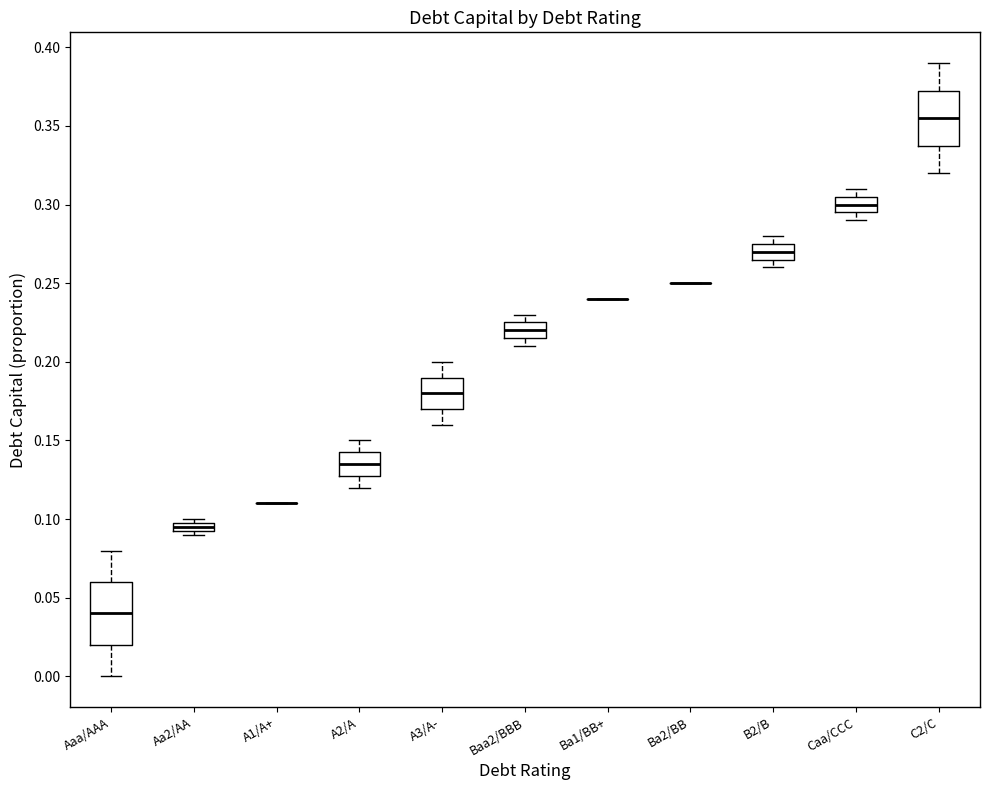

Which box is the tallest, from its lower edge to its upper edge?

Aaa/AAA